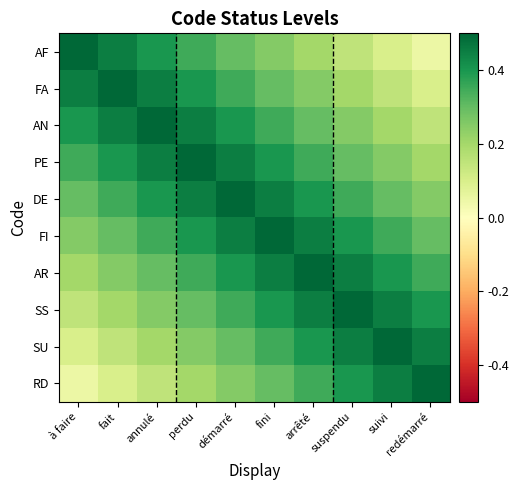

Rank the series by their maximum value, from highest to lowest.

AF, FA, AN, PE, DE, FI, AR, SS, SU, RD